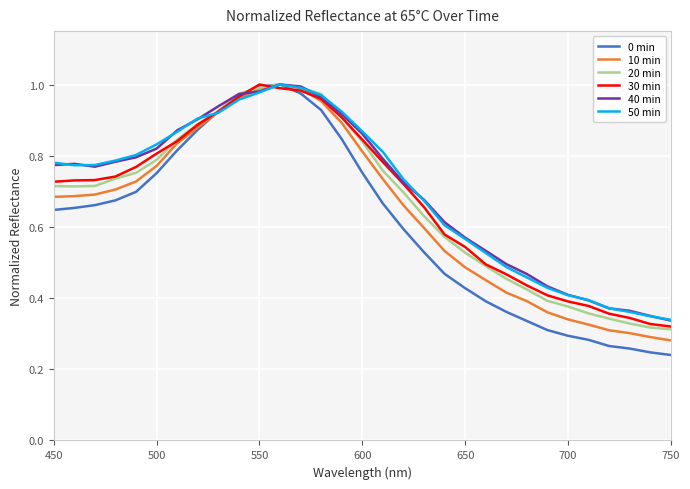

Which series has the widest spread of values?

0 min